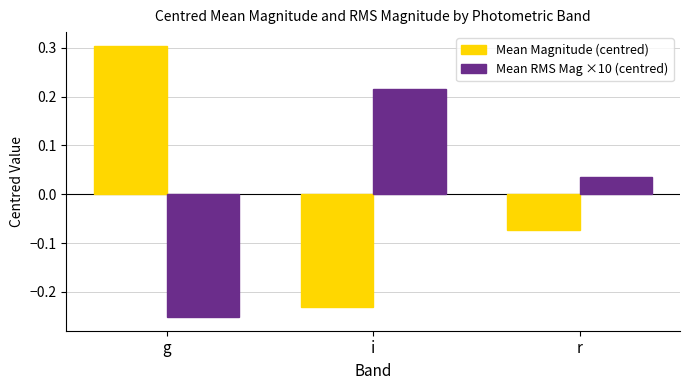

At which category is the sum across all series the highest?

g